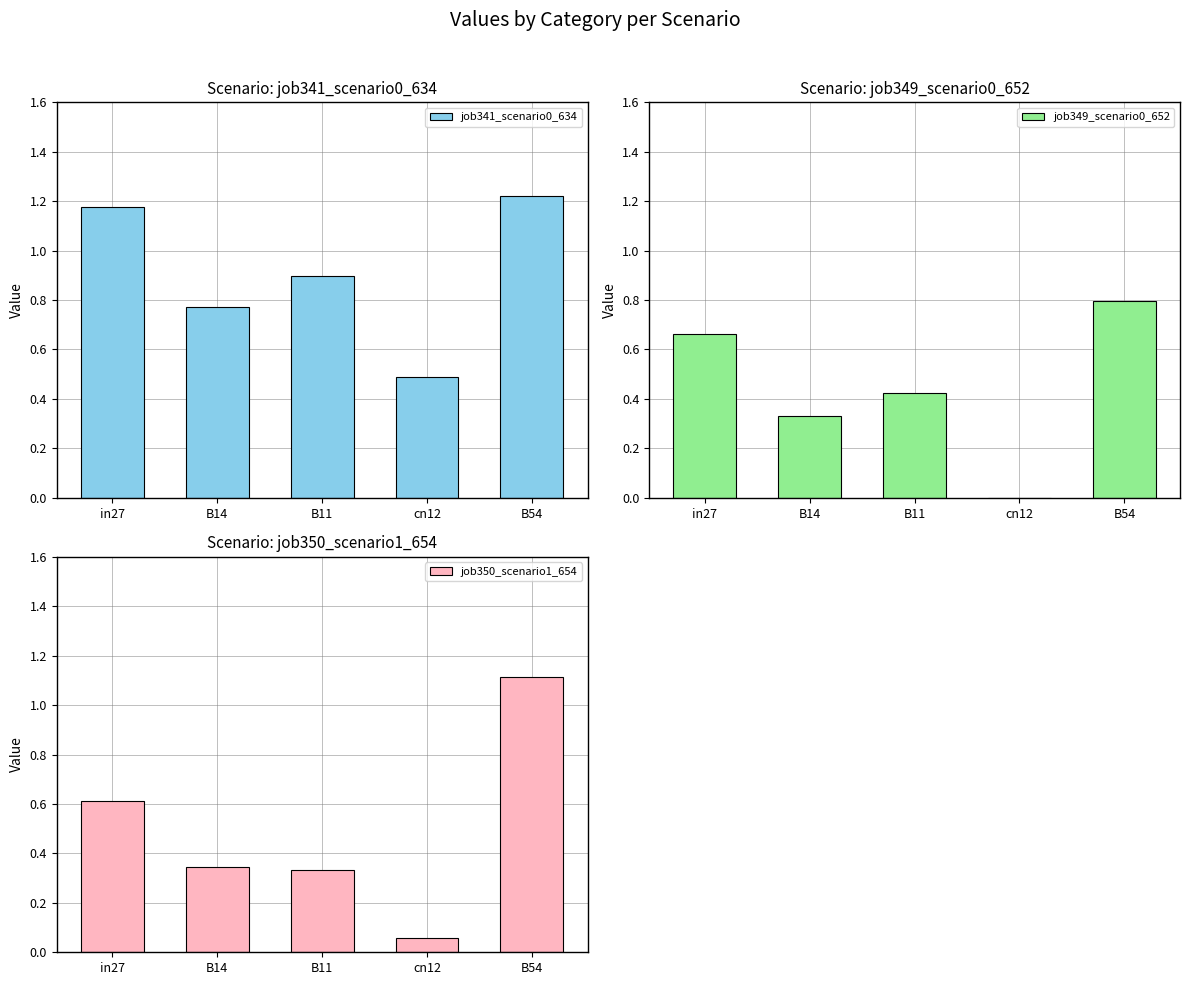

What are all the series names shown in the legend?

job341_scenario0_634, job349_scenario0_652, job350_scenario1_654